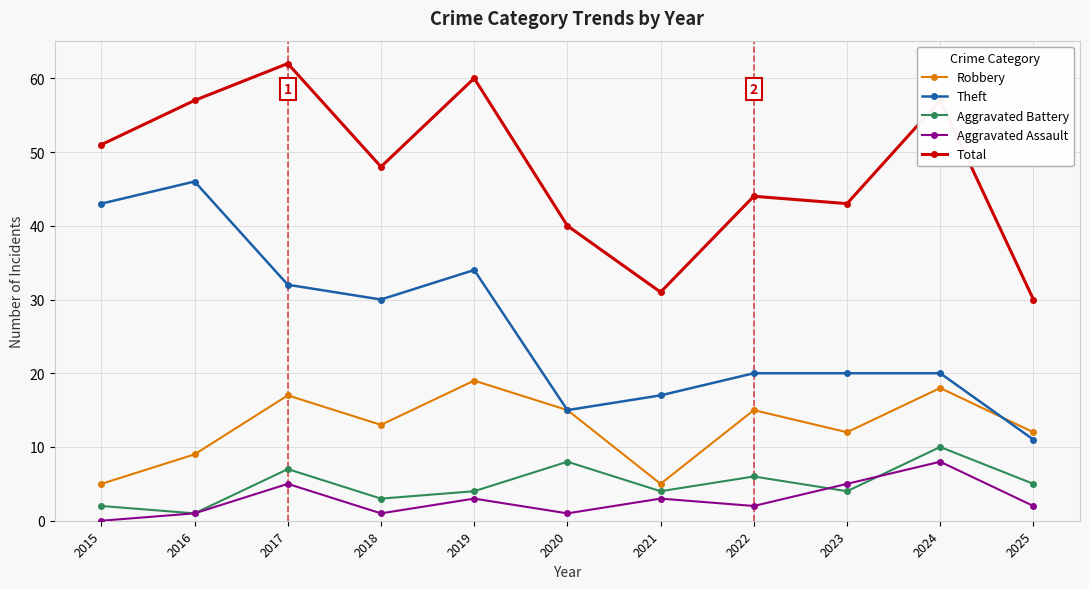

Where does the Theft series first go above 20?

2015